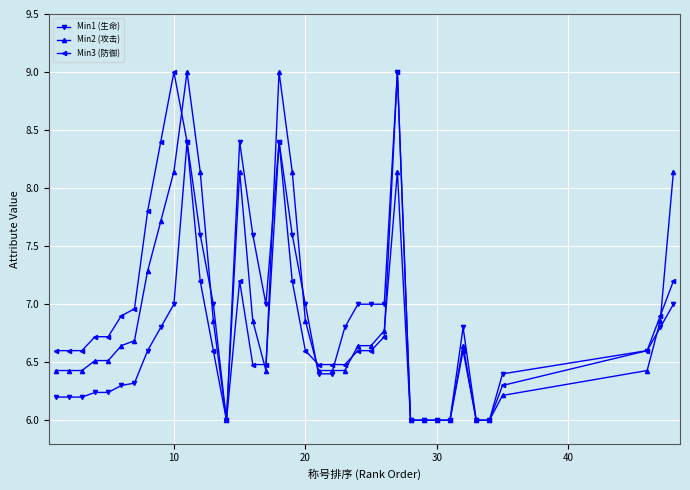

What is the minimum value for Min1 (生命)?

6.0